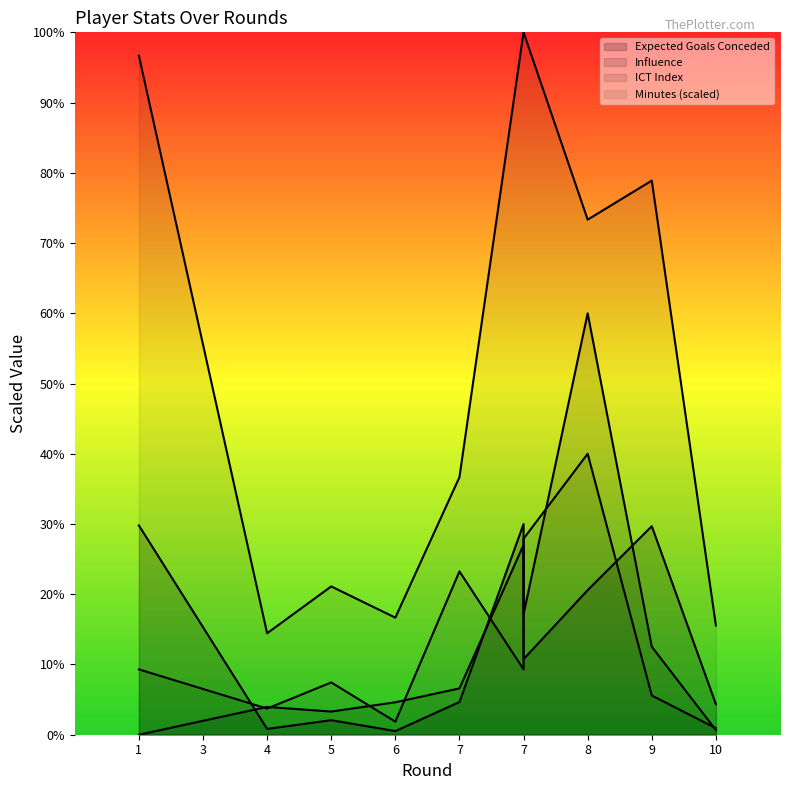

What is the value of the influence point at the 2nd from the left?

4.0